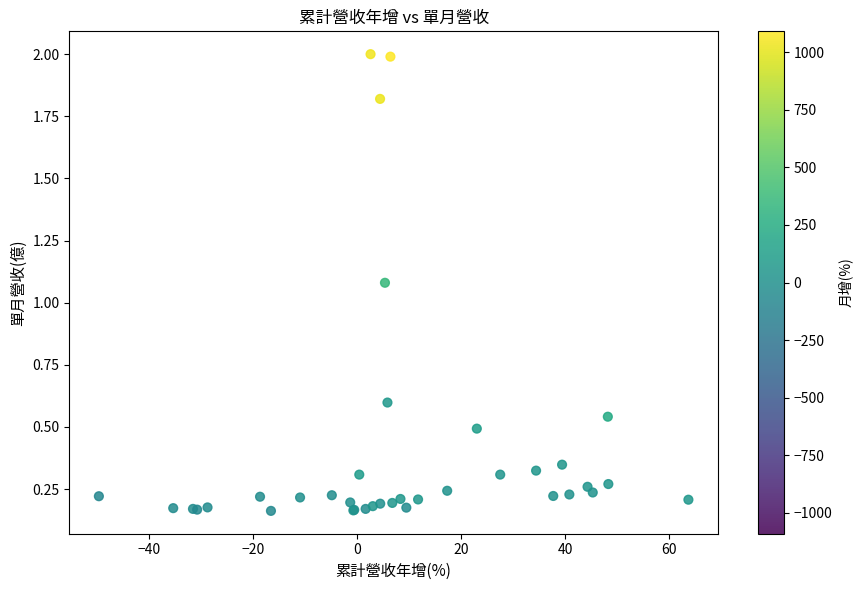

What Y value in the scatter plot is closest to 1?

1.1